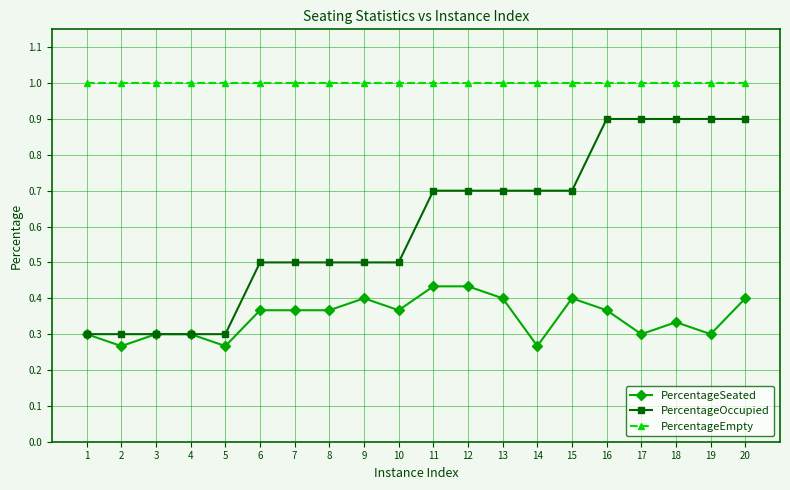

How many categories are shown in the chart?

20